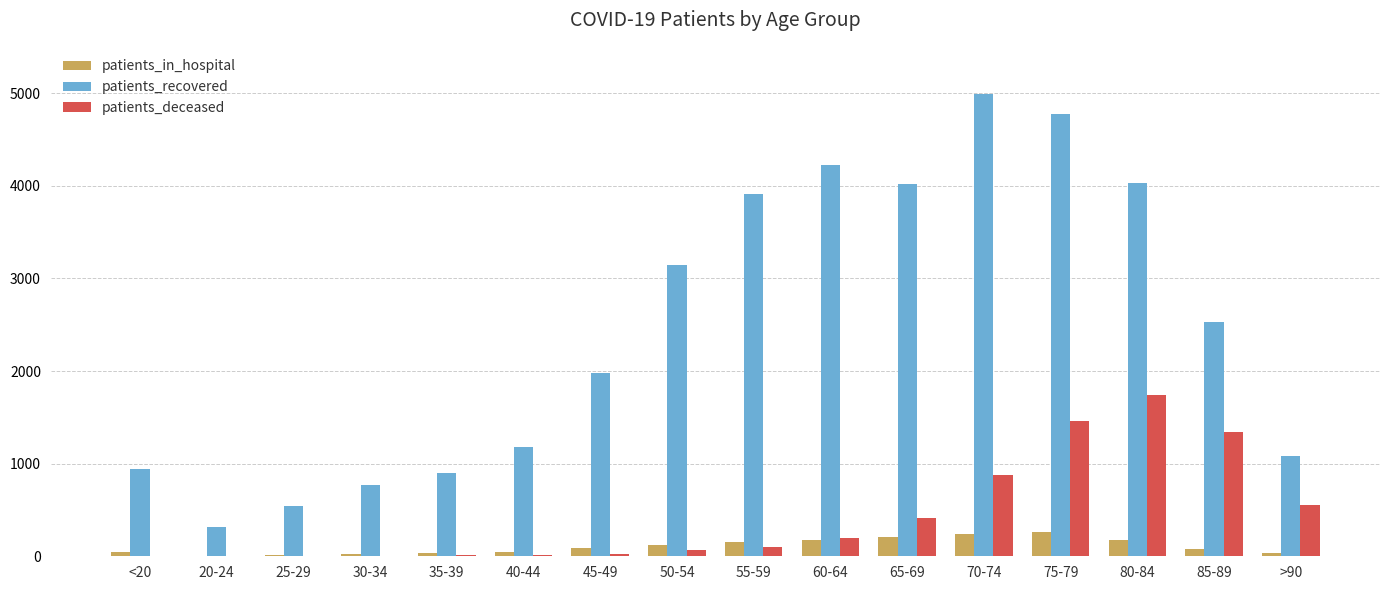

Does the chart contain stacked bars?

No